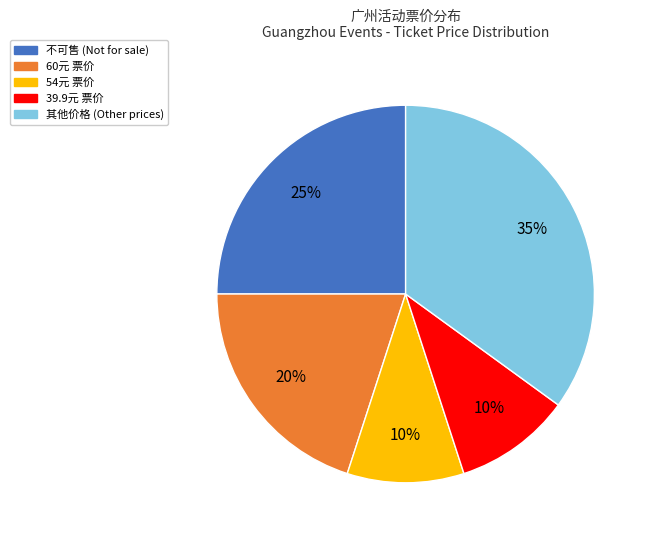

Is there a majority slice in this chart?

No